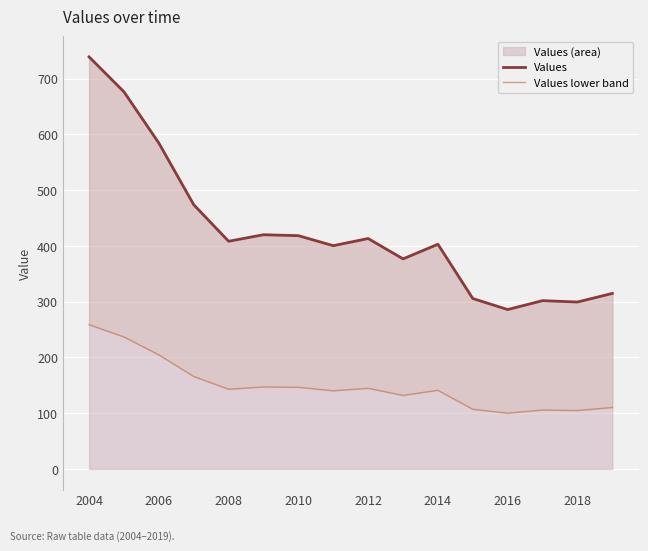

What is the value of the Values lower band point at the 13th from the left?

100.1